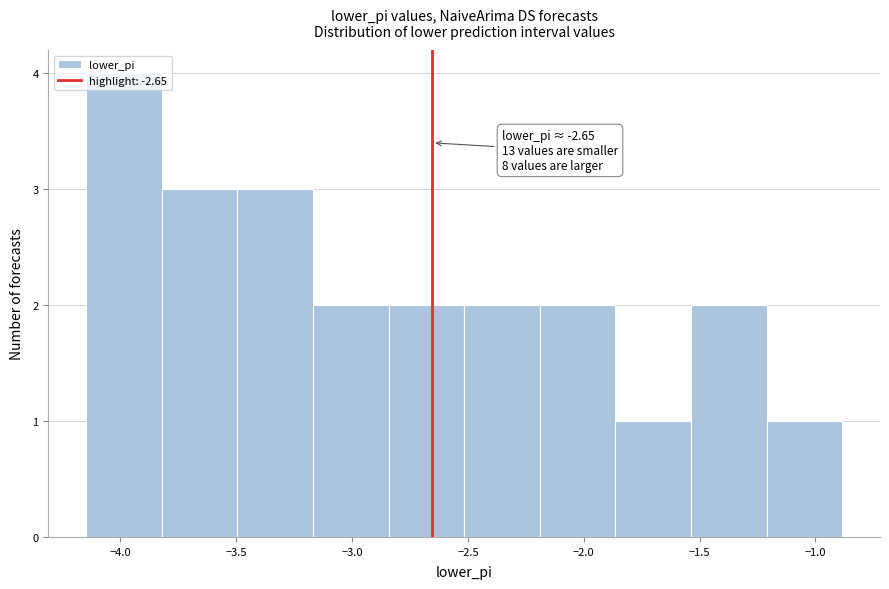

Over which range of the x-axis is the bar tallest?

-4.15 to -3.80